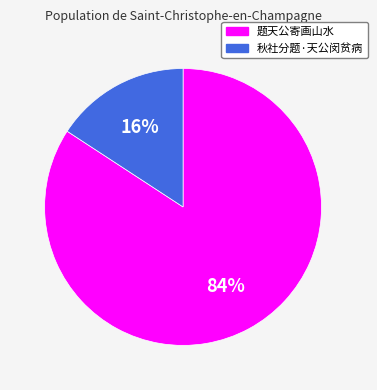

Does 题天公寄画山水 represent more than half of the total?

Yes